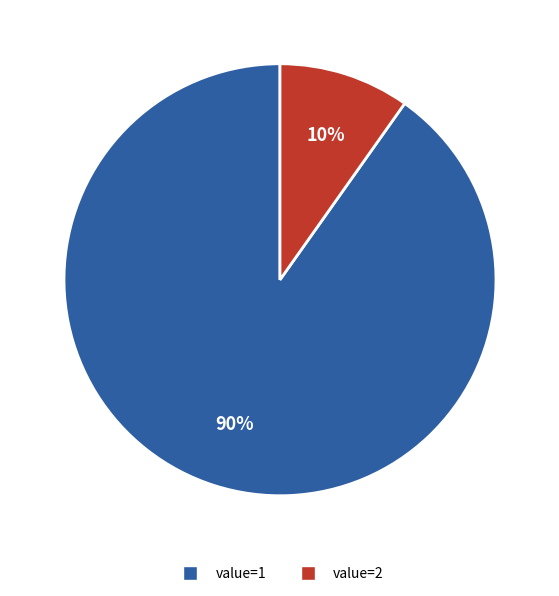

Do value=1 and value=2 together represent more than half of the pie?

Yes